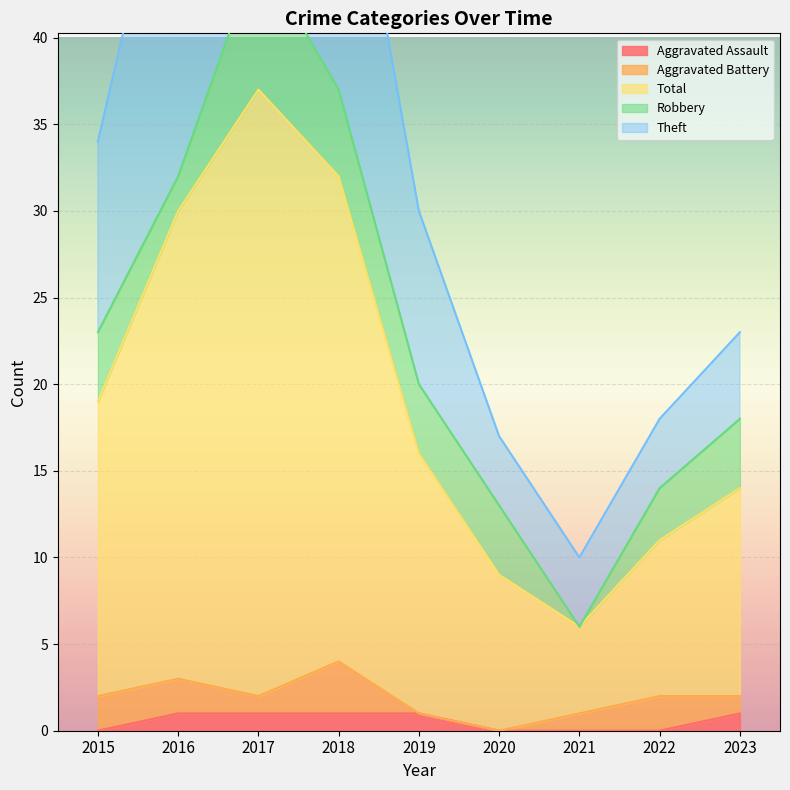

What is the sum of the Total values at 2018 and 2022?

43